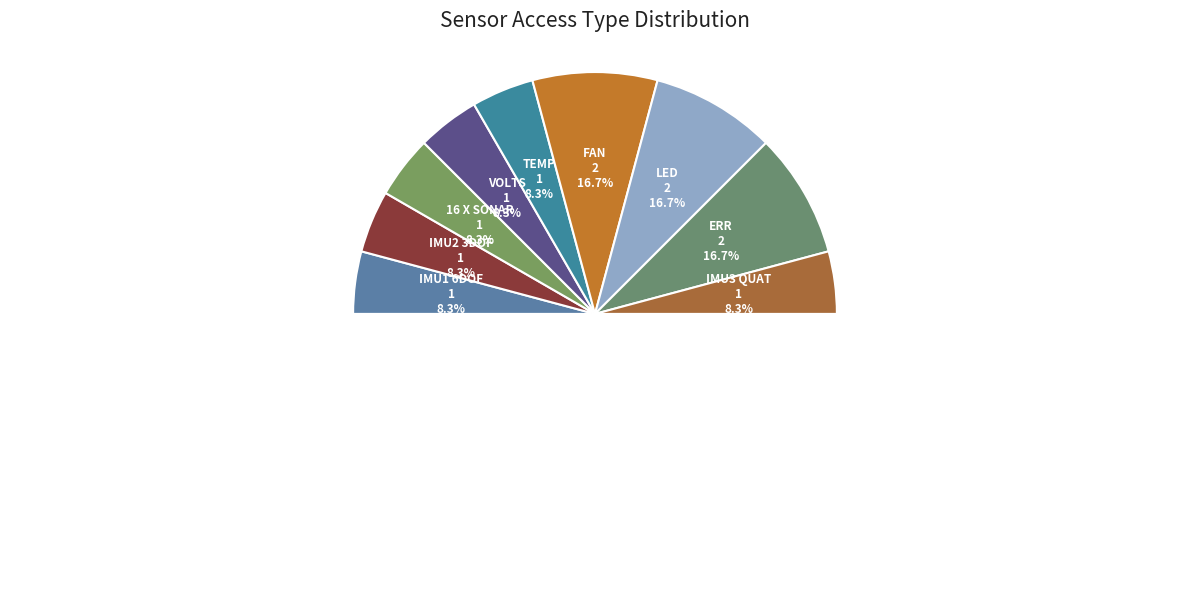

Is there any slice that represents more than half of the pie?

No